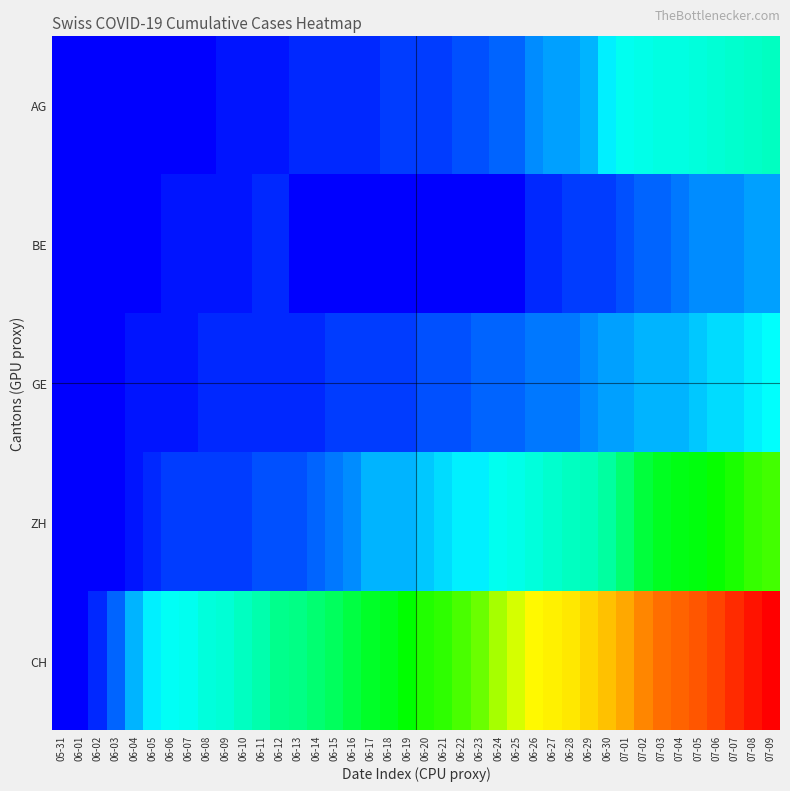

Reading right to left, transcribe all the data shown in this chart.

AG: 07-09=153	07-08=147	07-07=140	07-06=132	07-05=125	07-04=123	07-03=120	07-02=116	07-01=103	06-30=88	06-29=65	06-28=59	06-27=55	06-26=50	06-25=40	06-24=35	06-23=28	06-22=28	06-21=26	06-20=26	06-19=23	06-18=21	06-17=18	06-16=18	06-15=17	06-14=16	06-13=14	06-12=13	06-11=10	06-10=7	06-09=7	06-08=5	06-07=5	06-06=5	06-05=3	06-04=3	06-03=1	06-02=0	06-01=0	05-31=0
BE: 07-09=59	07-08=57	07-07=53	07-06=52	07-05=49	07-04=43	07-03=39	07-02=35	07-01=29	06-30=27	06-29=25	06-28=21	06-27=19	06-26=18	06-25=0	06-24=0	06-23=0	06-22=0	06-21=0	06-20=0	06-19=0	06-18=0	06-17=0	06-16=0	06-15=0	06-14=0	06-13=0	06-12=17	06-11=14	06-10=9	06-09=9	06-08=8	06-07=8	06-06=8	06-05=6	06-04=4	06-03=2	06-02=1	06-01=0	05-31=0
GE: 07-09=92	07-08=84	07-07=80	07-06=76	07-05=69	07-04=67	07-03=64	07-02=62	07-01=57	06-30=56	06-29=52	06-28=44	06-27=43	06-26=43	06-25=40	06-24=38	06-23=36	06-22=32	06-21=31	06-20=31	06-19=27	06-18=23	06-17=23	06-16=22	06-15=22	06-14=20	06-13=20	06-12=20	06-11=16	06-10=16	06-09=14	06-08=14	06-07=13	06-06=13	06-05=10	06-04=8	06-03=6	06-02=4	06-01=1	05-31=0
ZH: 07-09=424	07-08=405	07-07=382	07-06=357	07-05=338	07-04=330	07-03=317	07-02=294	07-01=238	06-30=190	06-29=162	06-28=153	06-27=142	06-26=130	06-25=111	06-24=103	06-23=87	06-22=83	06-21=80	06-20=75	06-19=68	06-18=67	06-17=62	06-16=52	06-15=45	06-14=38	06-13=33	06-12=30	06-11=28	06-10=26	06-09=23	06-08=23	06-07=23	06-06=23	06-05=19	06-04=13	06-03=5	06-02=2	06-01=0	05-31=0
CH: 07-09=1757	07-08=1668	07-07=1567	07-06=1468	07-05=1387	07-04=1334	07-03=1284	07-02=1185	07-01=1037	06-30=919	06-29=814	06-28=722	06-27=683	06-26=640	06-25=572	06-24=528	06-23=462	06-22=431	06-21=399	06-20=385	06-19=353	06-18=325	06-17=309	06-16=285	06-15=258	06-14=234	06-13=218	06-12=206	06-11=178	06-10=154	06-09=136	06-08=125	06-07=107	06-06=100	06-05=84	06-04=62	06-03=38	06-02=20	06-01=3	05-31=0